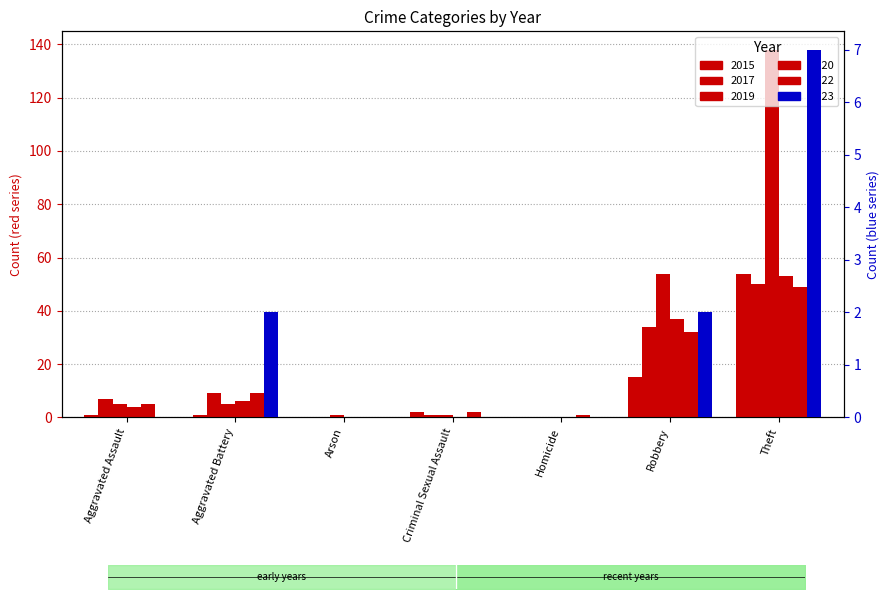

Does the chart contain stacked bars?

No